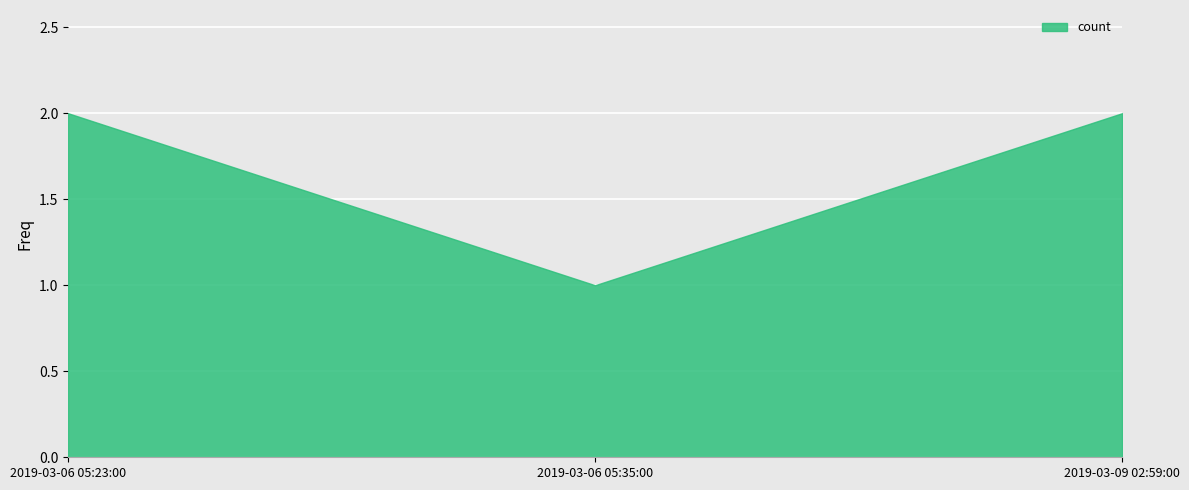

What value does the data have at 2019-03-09 02:59:00?

2